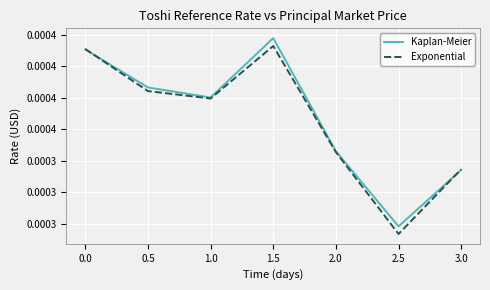

At how many categories does at least one series exceed 0?

7